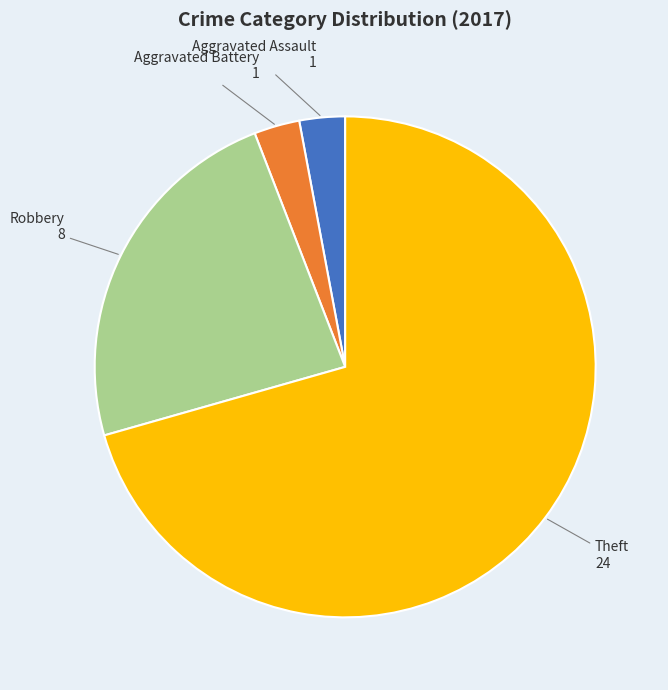

Between Robbery and Theft, which is larger?

Theft